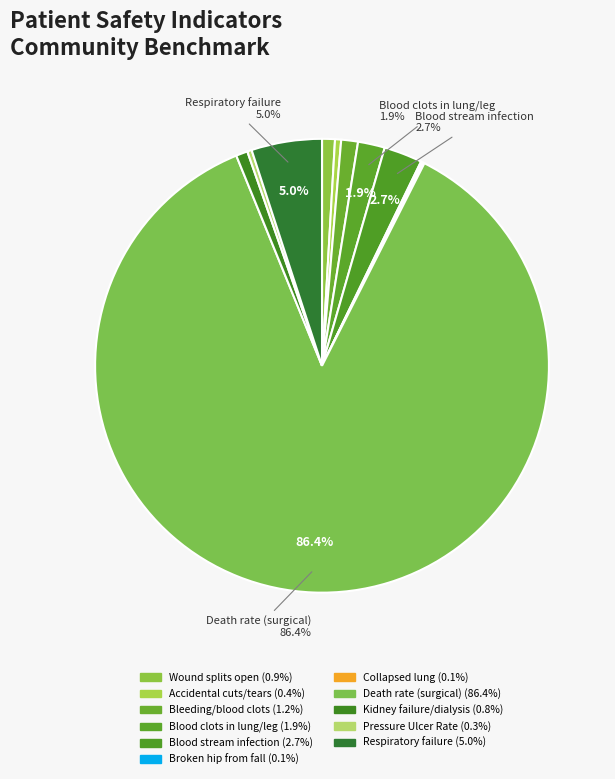

Which category has the biggest portion of the pie?

Death rate among surgical patients